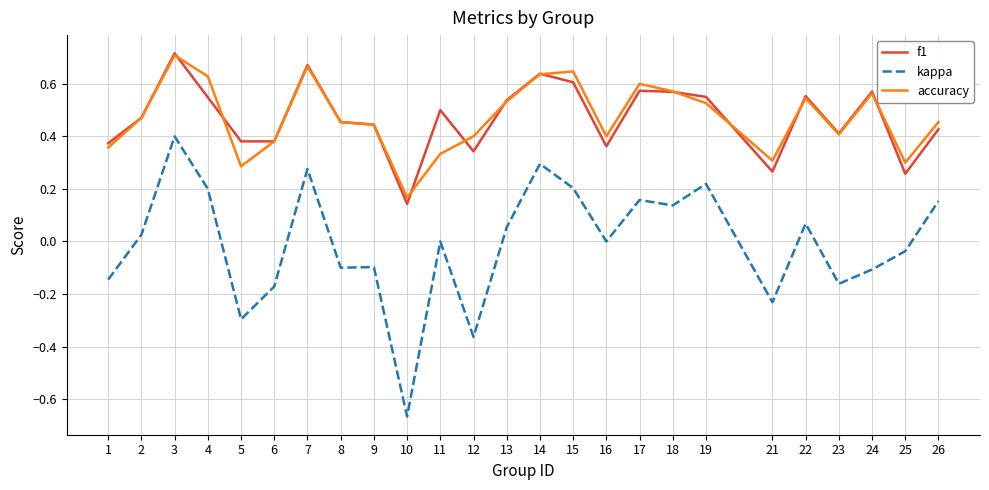

True or false: kappa and f1 intersect in this chart.

False